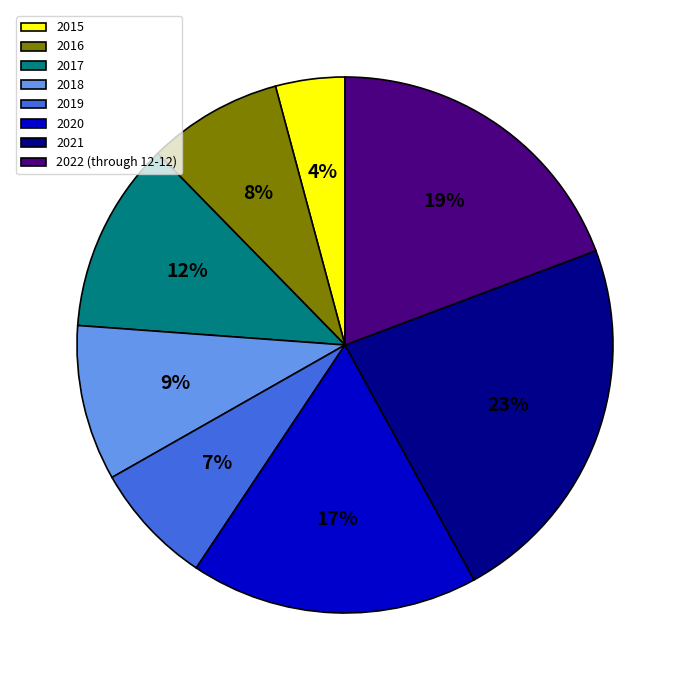

Does 2020 represent more than half of the total?

No